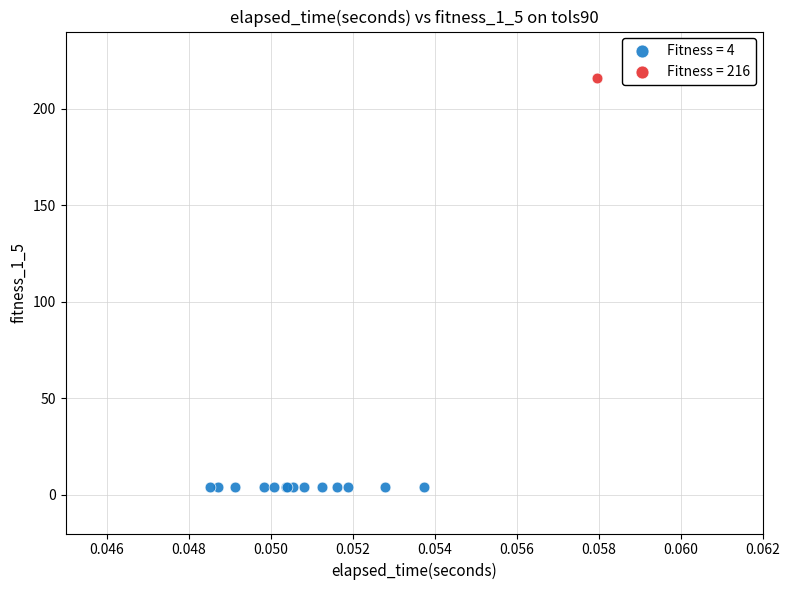

What are all the series names shown in the legend?

Fitness = 4, Fitness = 216